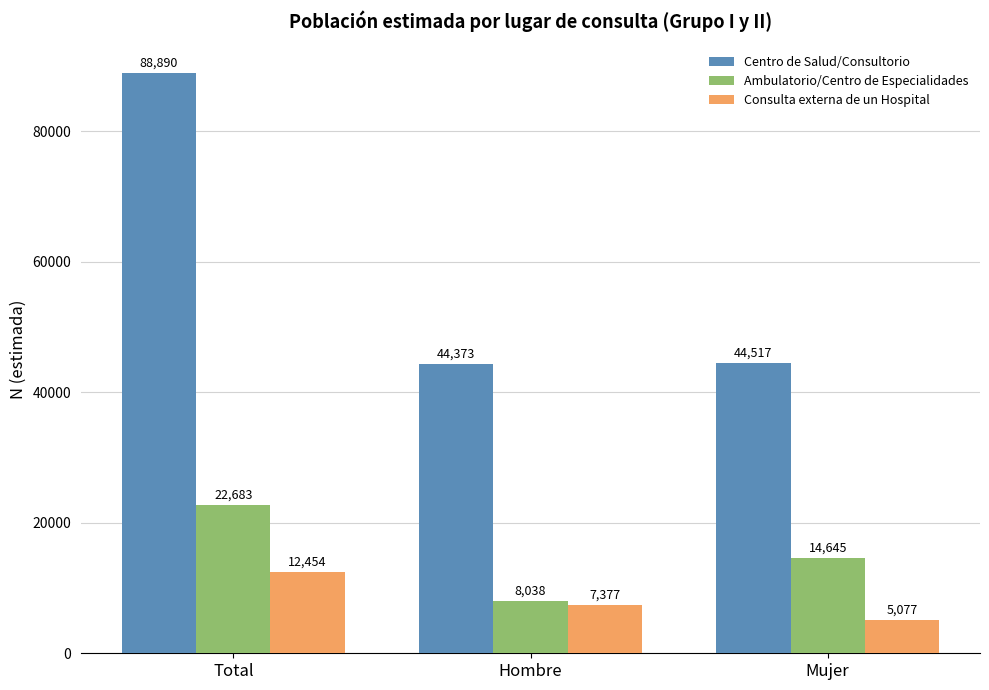

How many categories are shown in the chart?

3